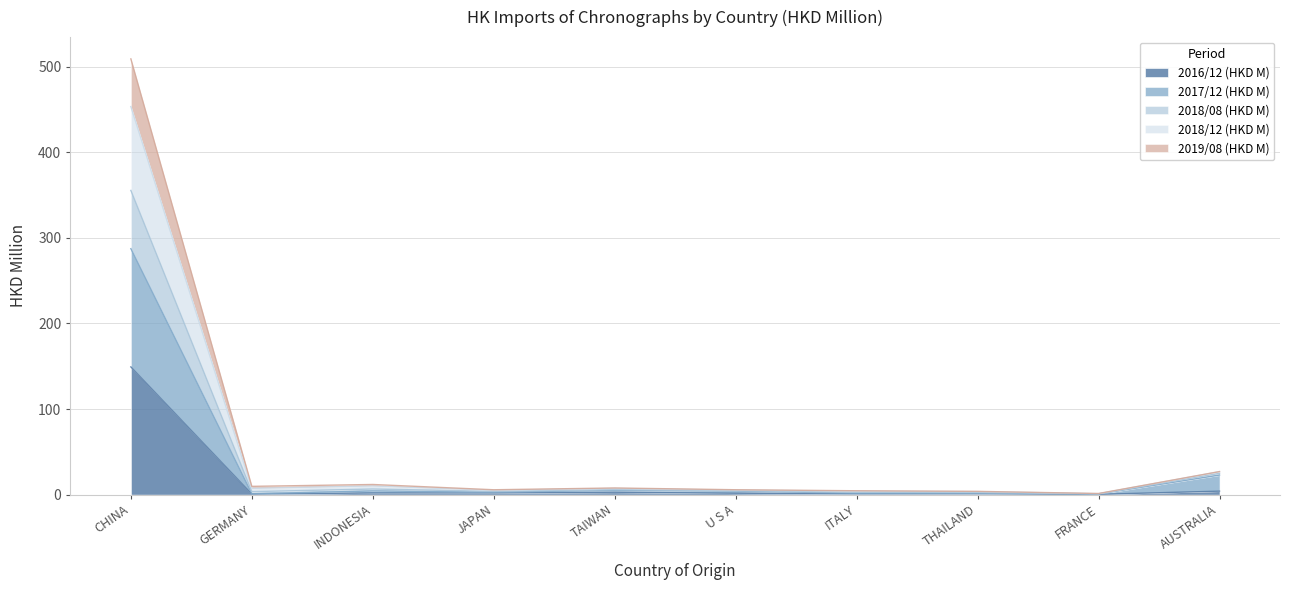

Does the chart display data point markers on the line(s)?

No